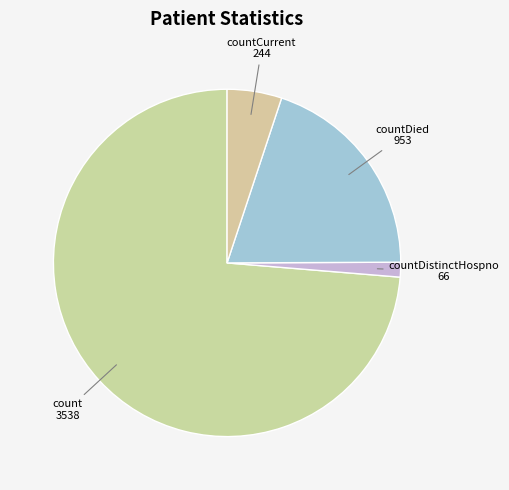

Between countDistinctHospno and countCurrent, which is larger?

countCurrent